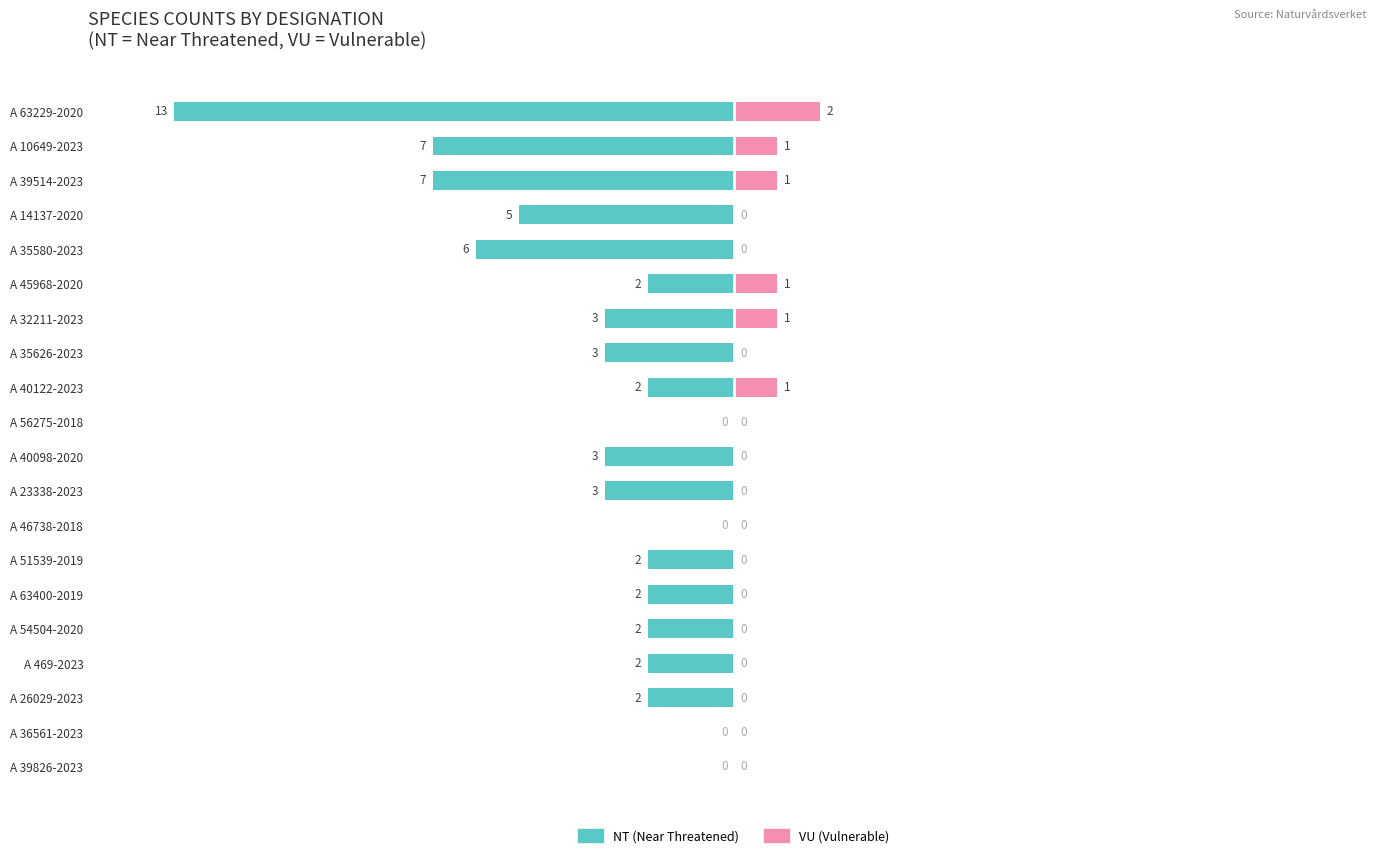

What are all the series names shown in the legend?

NT, VU